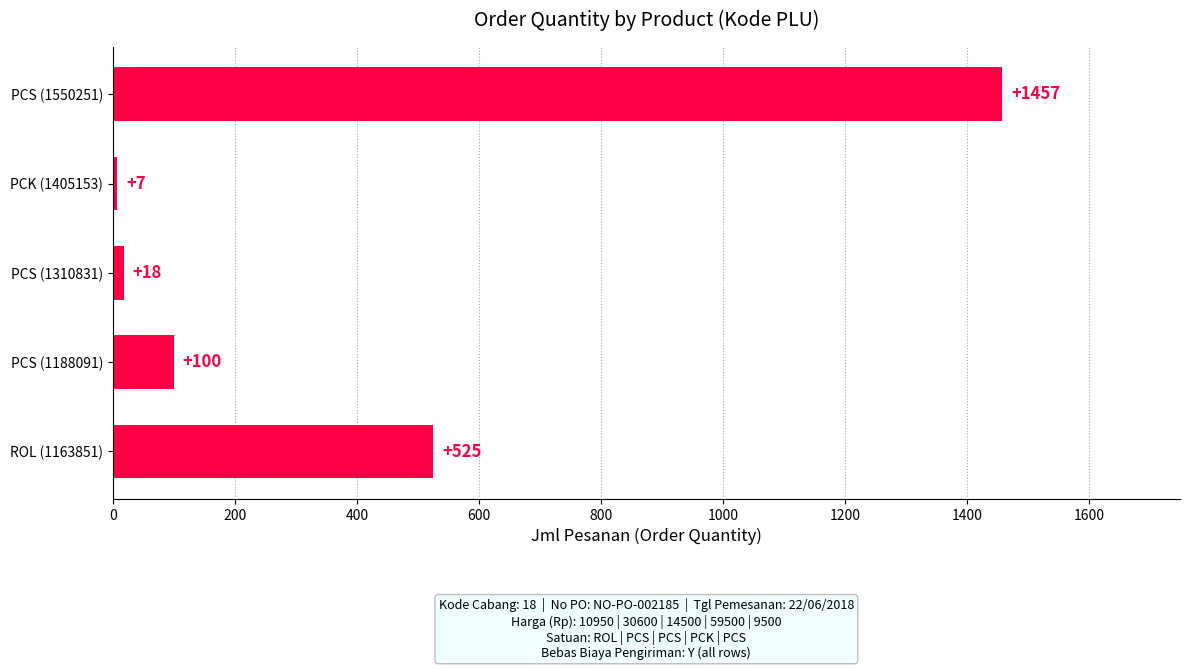

List the labels in order of value, largest first.

PCS (1550251), ROL (1163851), PCS (1188091), PCS (1310831), PCK (1405153)